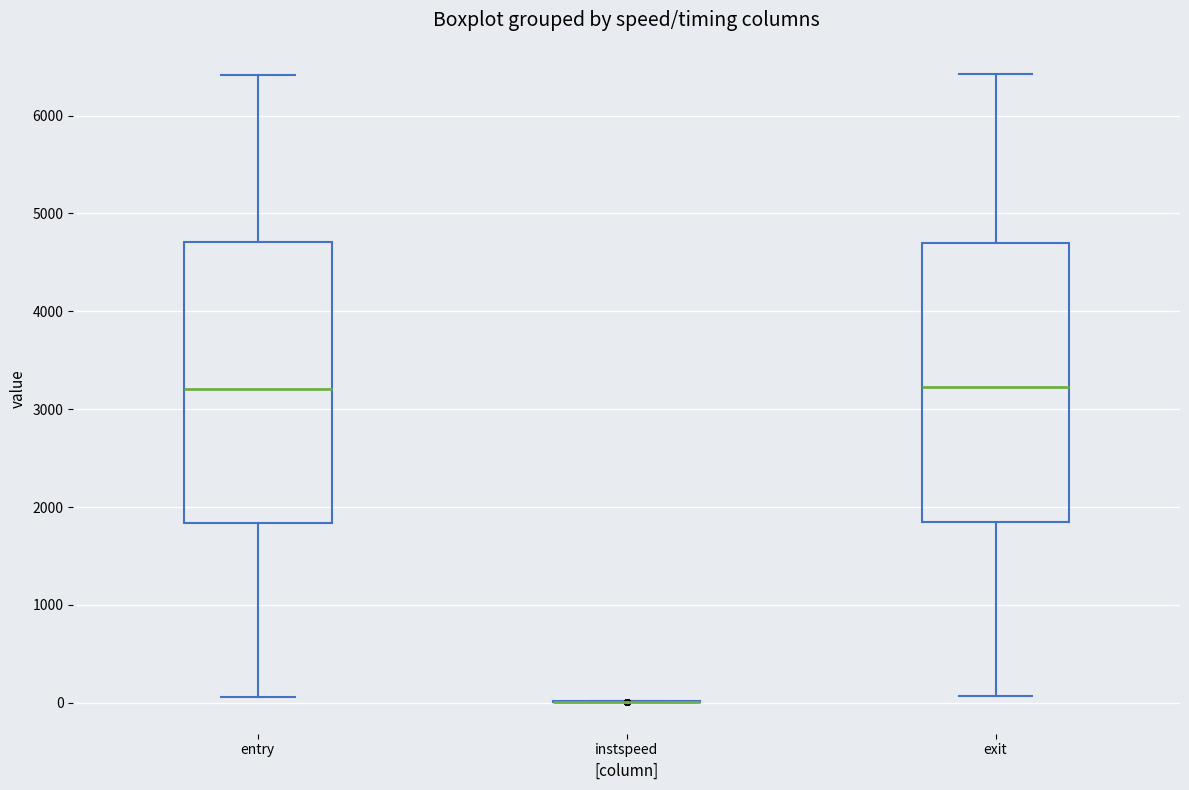

Reading left to right, read every box against the y-axis: the position of its median line, the range the box covers, and the ends of its whiskers. The values are not printed on the chart, so give them approximately, as read against the axis.

entry: median 3200, box 1800 to 4700, whiskers 100 to 6400
instspeed: box collapsed to a line at 0, whiskers 0 to 0
exit: median 3200, box 1800 to 4700, whiskers 100 to 6400